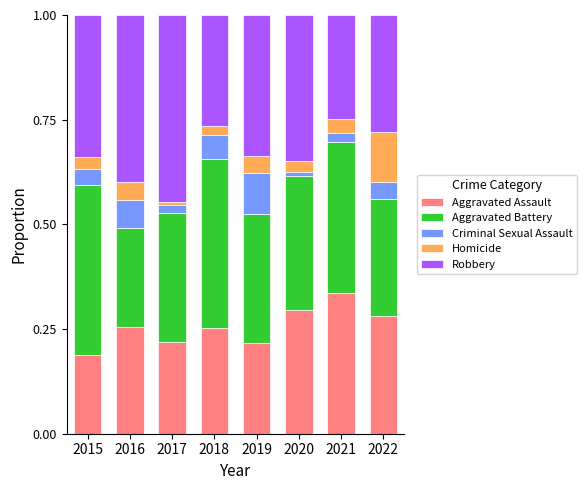

Are the bars horizontal?

No